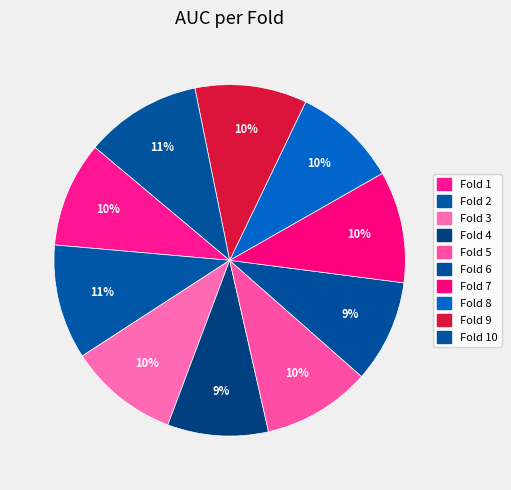

Is there a majority slice in this chart?

No